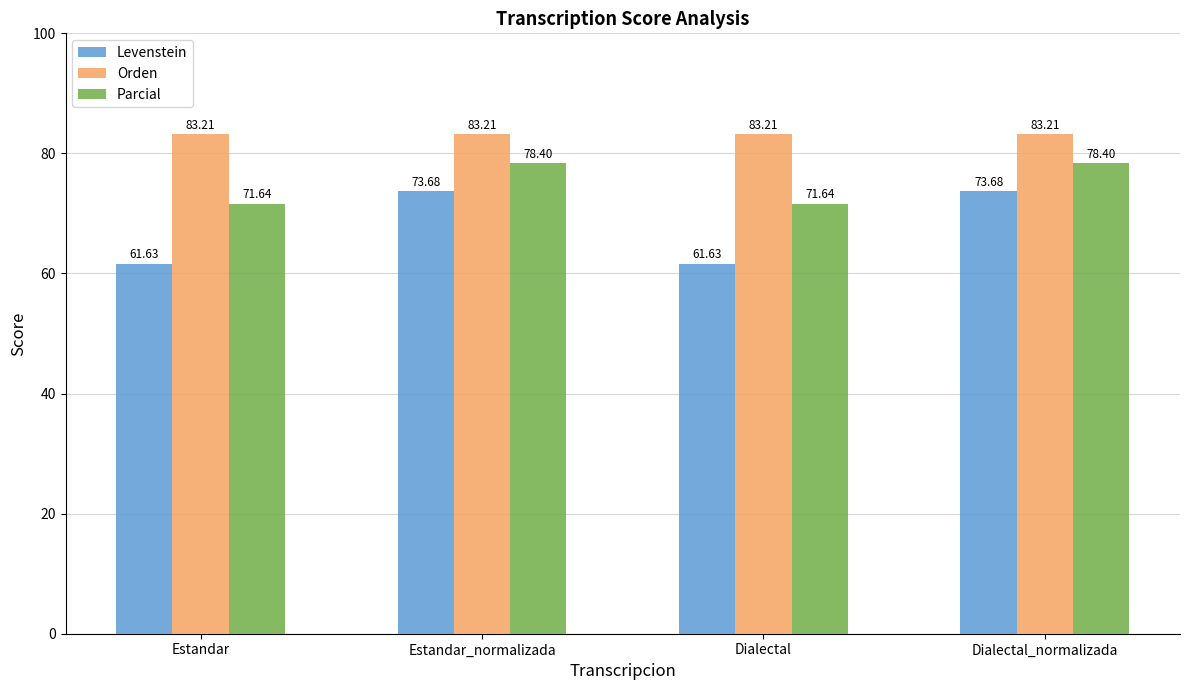

Where does the Parcial series first go above 78?

Estandar_normalizada